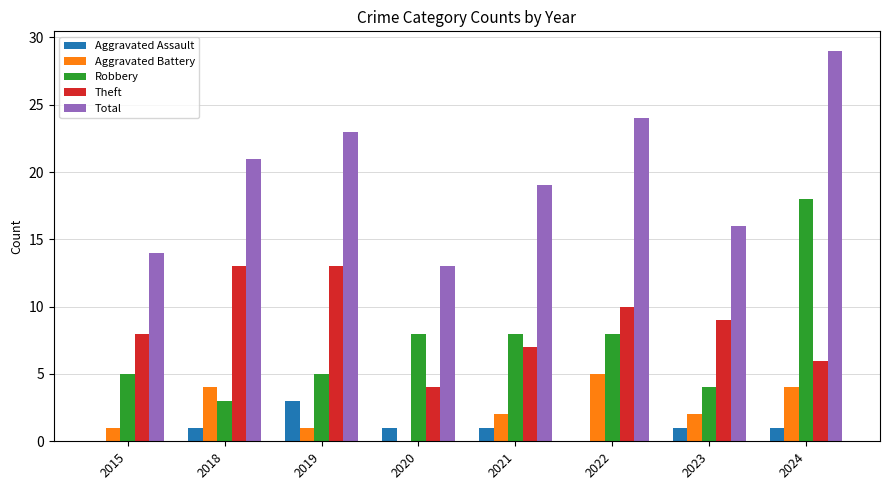

At which category is the sum across all series the highest?

2024